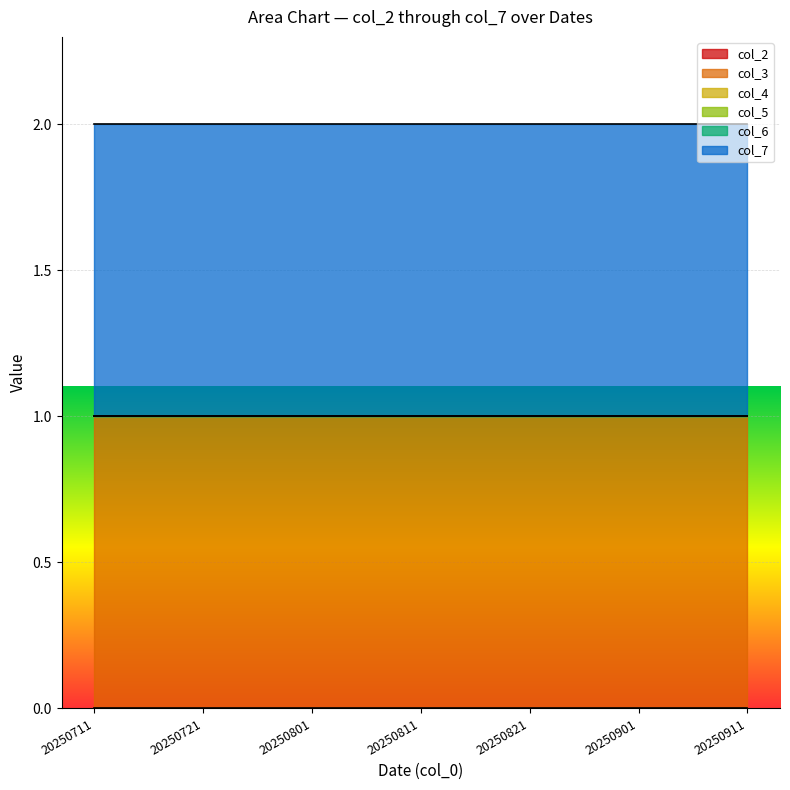

What are all the series names shown in the legend?

col_2, col_3, col_4, col_5, col_6, col_7